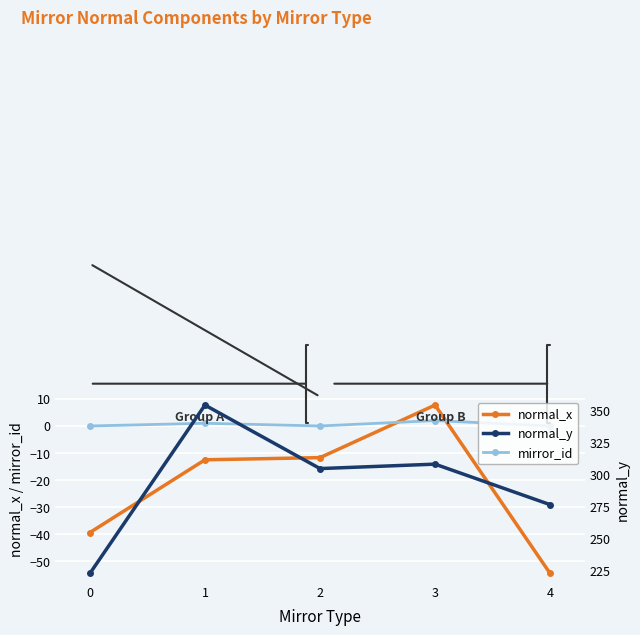

In mirror_id, how many points are higher than both neighbors (excluding endpoints)?

2